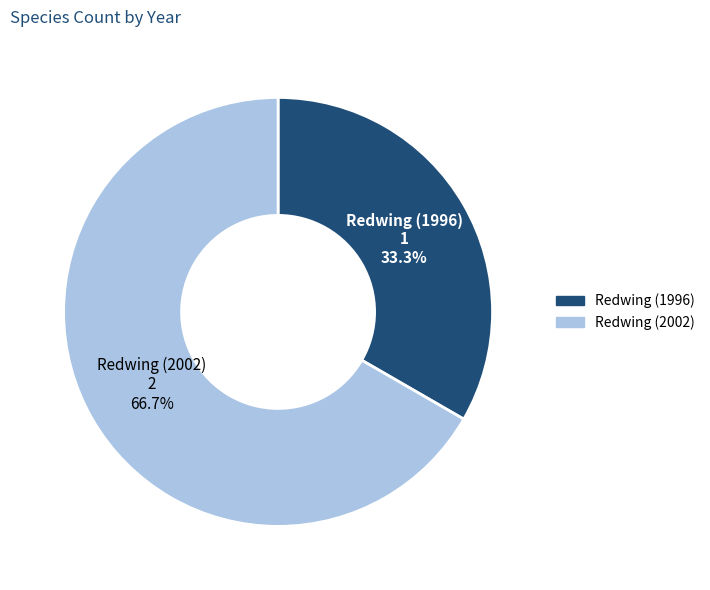

To the nearest percent, what is the difference between the Redwing (1996) and Redwing (2002) slice percentages?

33%